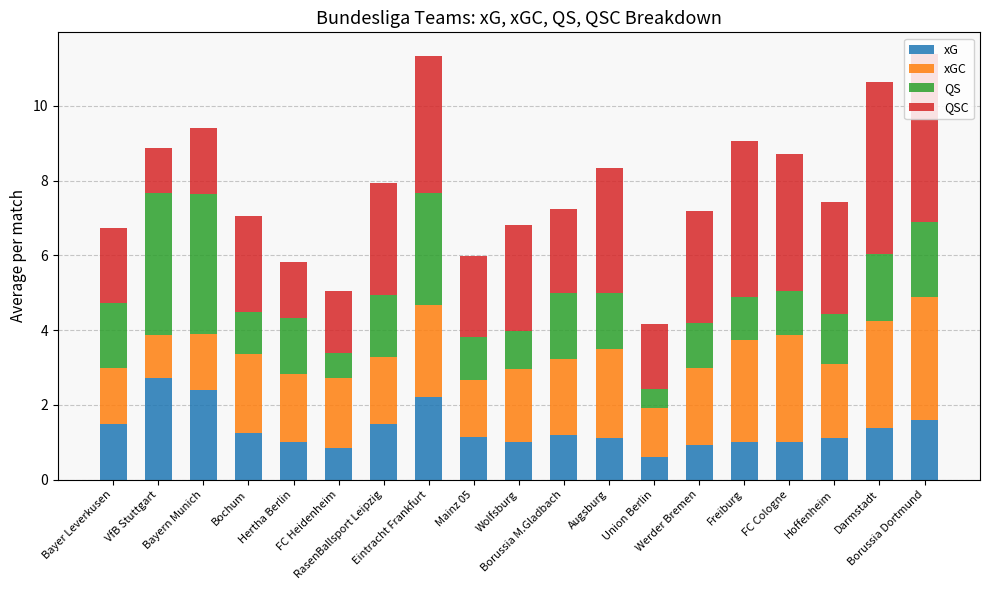

What is the average value of the xG series?

1.3